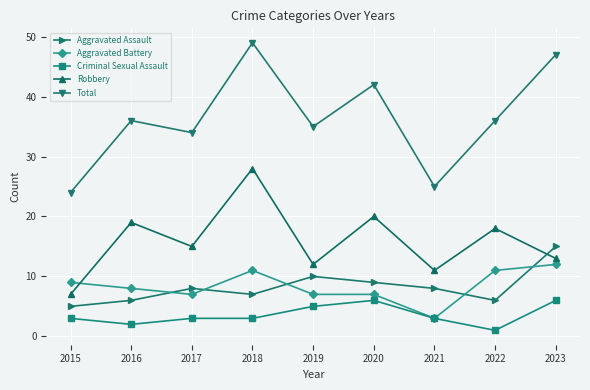

At 2018, list the series in order from largest to smallest.

Total, Robbery, Aggravated Battery, Aggravated Assault, Criminal Sexual Assault